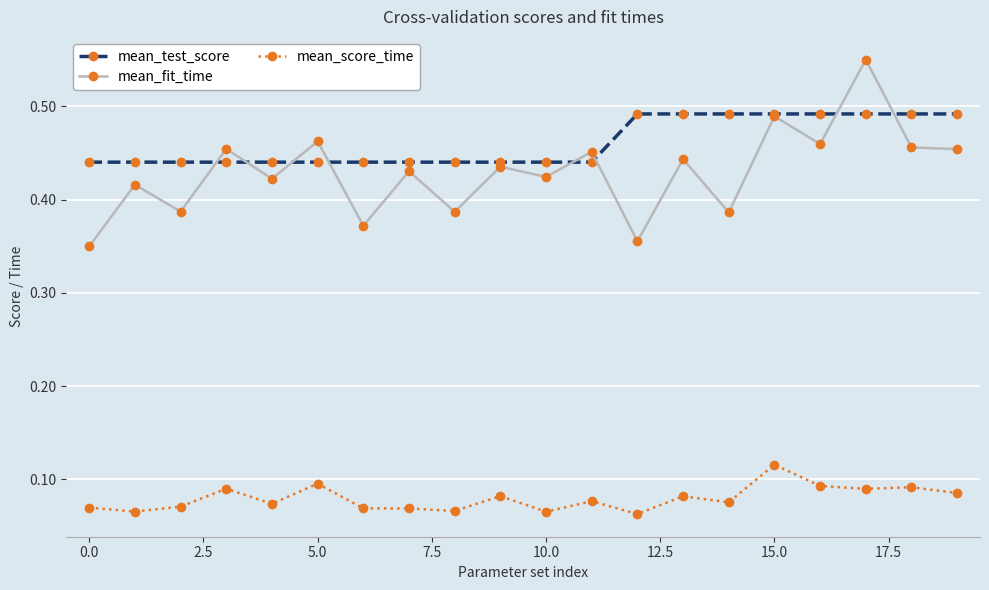

What are all the series names shown in the legend?

mean_test_score, mean_fit_time, mean_score_time